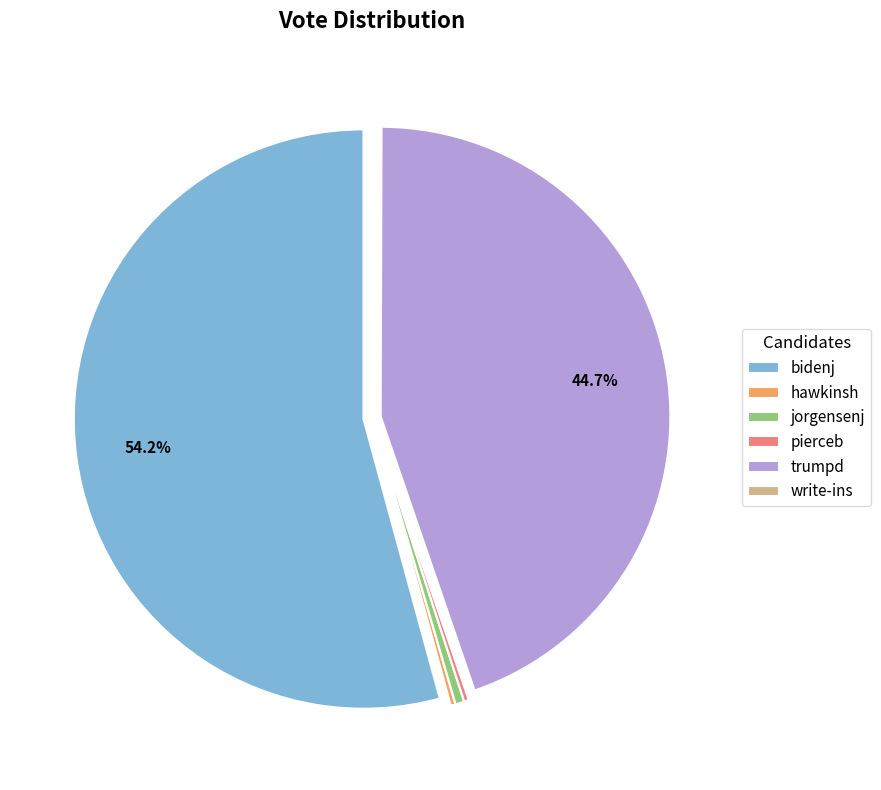

Which slice is the largest?

bidenj